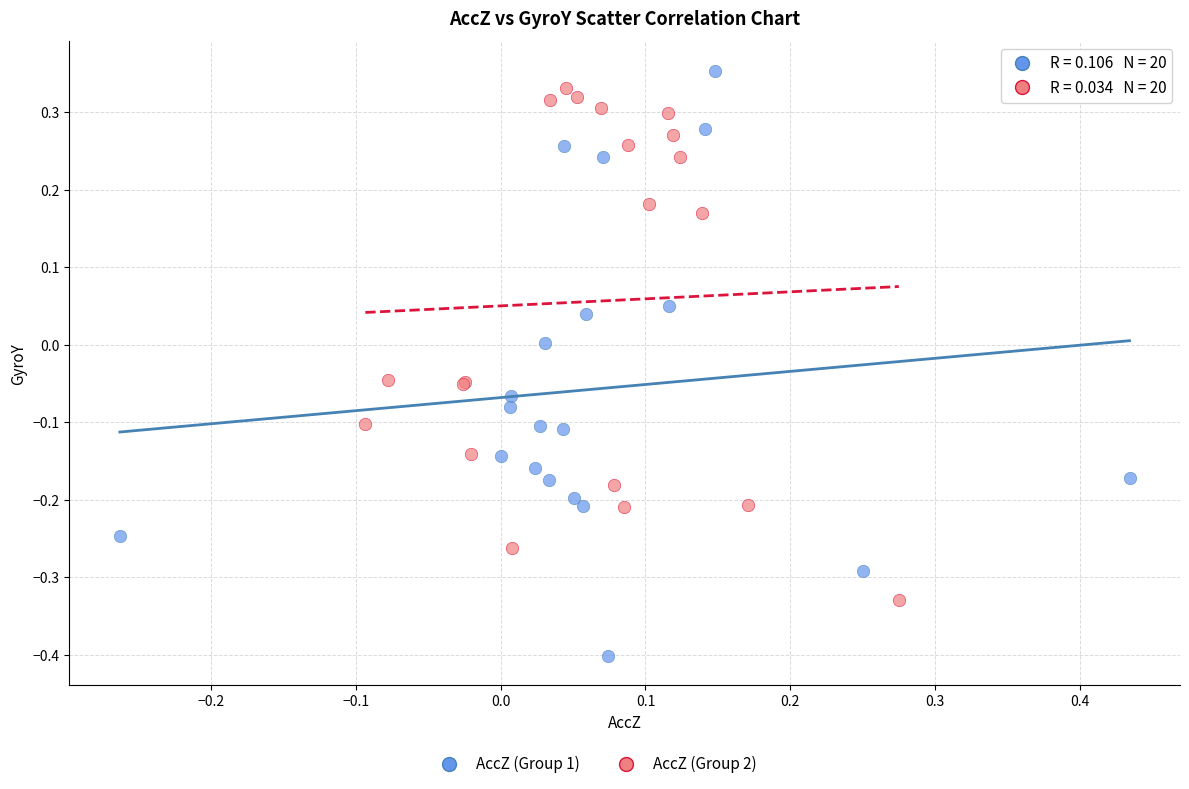

Which series contains the lowest Y value?

AccZ (Group 1)